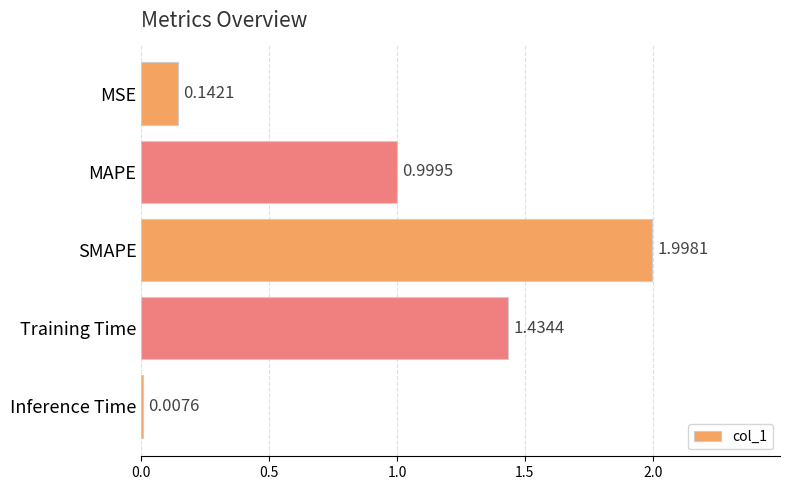

Between SMAPE and Training Time, which is larger?

SMAPE